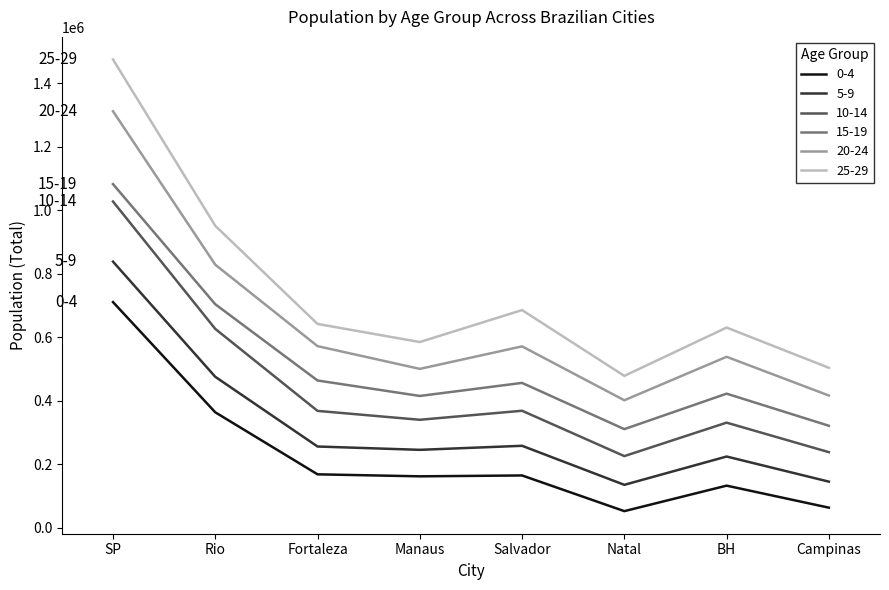

True or false: 20-24 and 5-9 cross at least once.

False